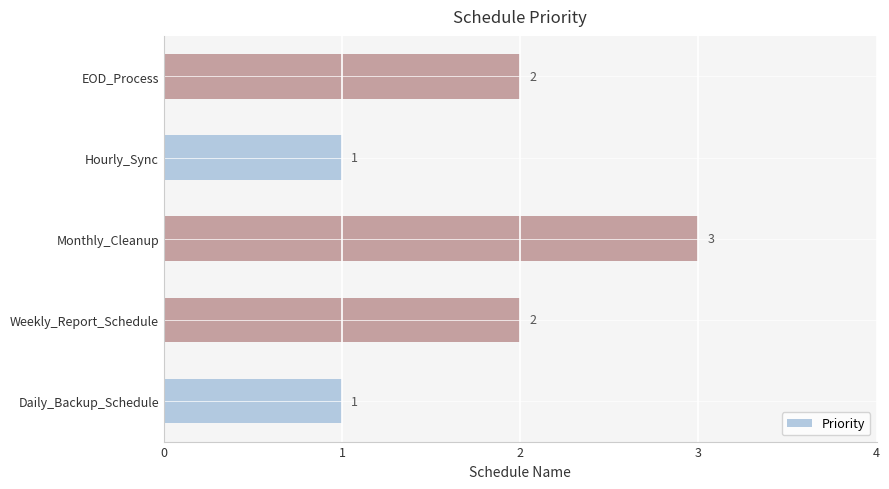

Reading bottom to top, extract all data points from this chart.

Daily_Backup_Schedule=1	Weekly_Report_Schedule=2	Monthly_Cleanup=3	Hourly_Sync=1	EOD_Process=2